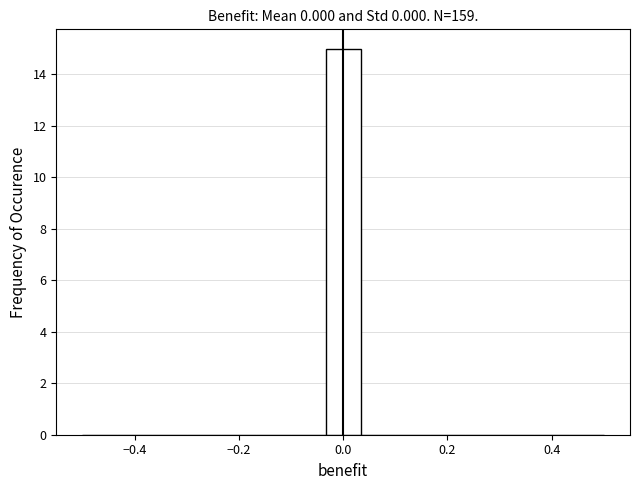

Read against the x-axis, roughly where is the centre of the tallest bar?

0.00